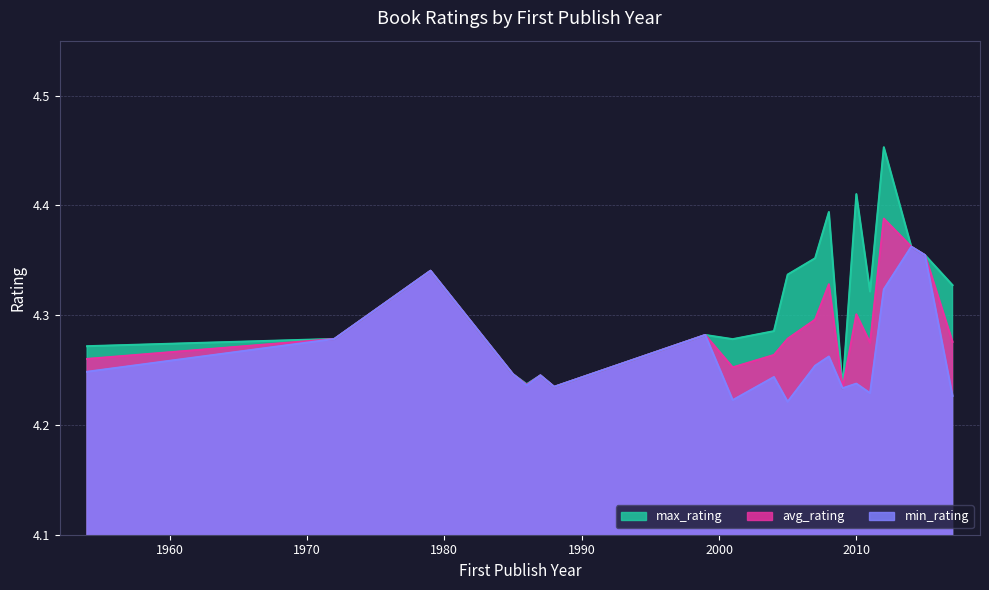

Is the value of max_rating at 1985 greater than the value of avg_rating at 1986?

Yes